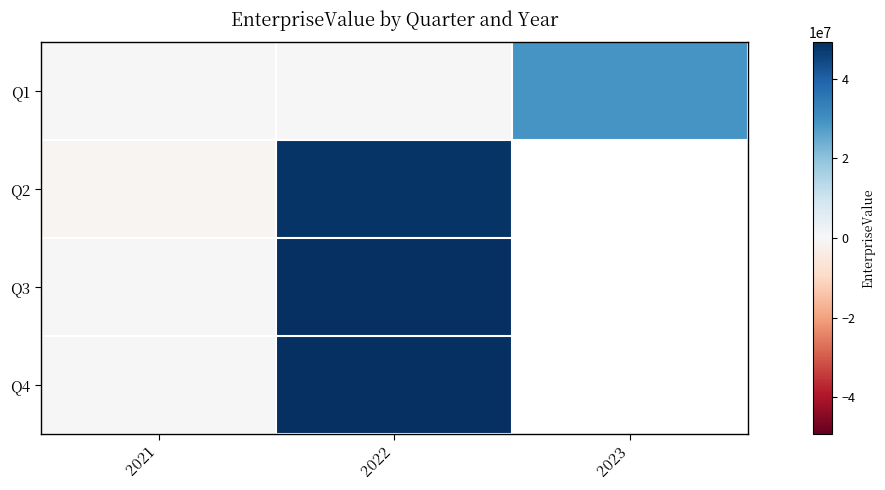

What is the smallest value displayed?

-812369.0